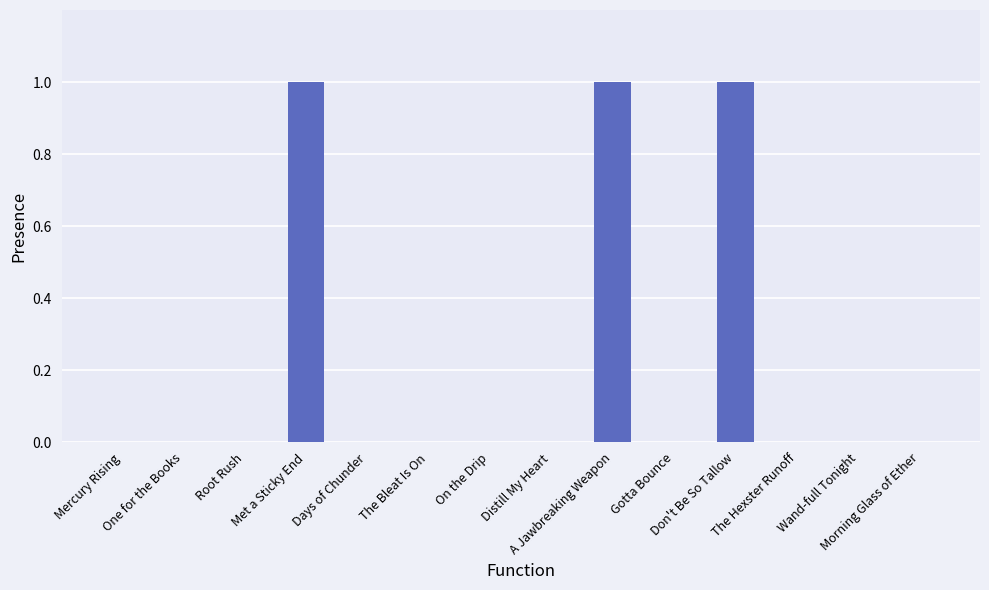

What is the sum of all values?

3